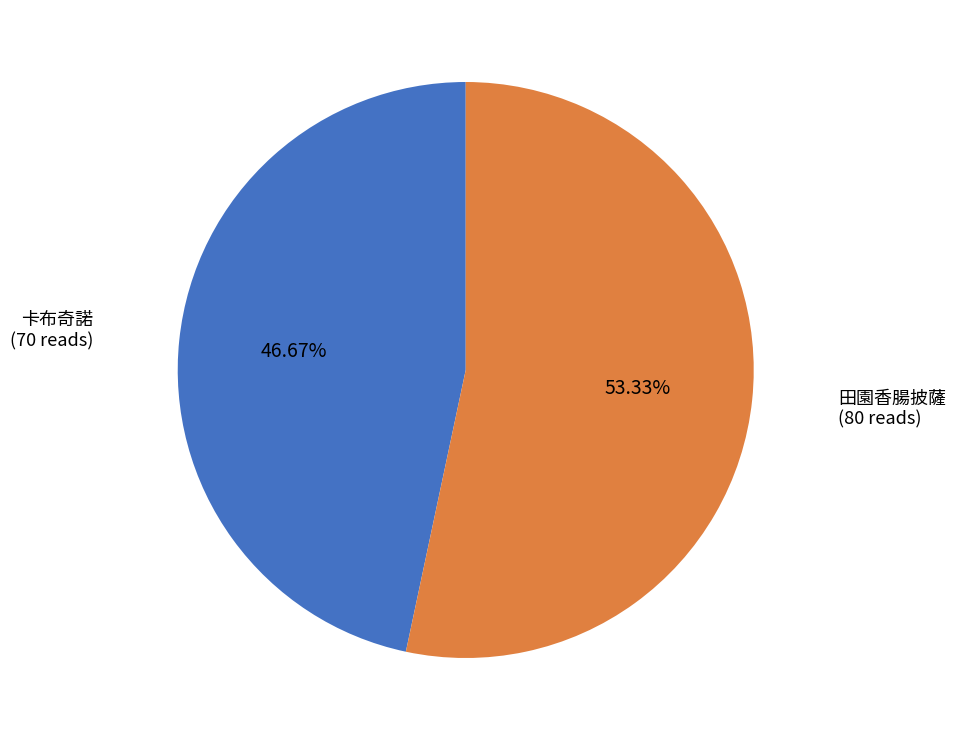

Which slice represents more than half of the pie?

田園香腸披薩